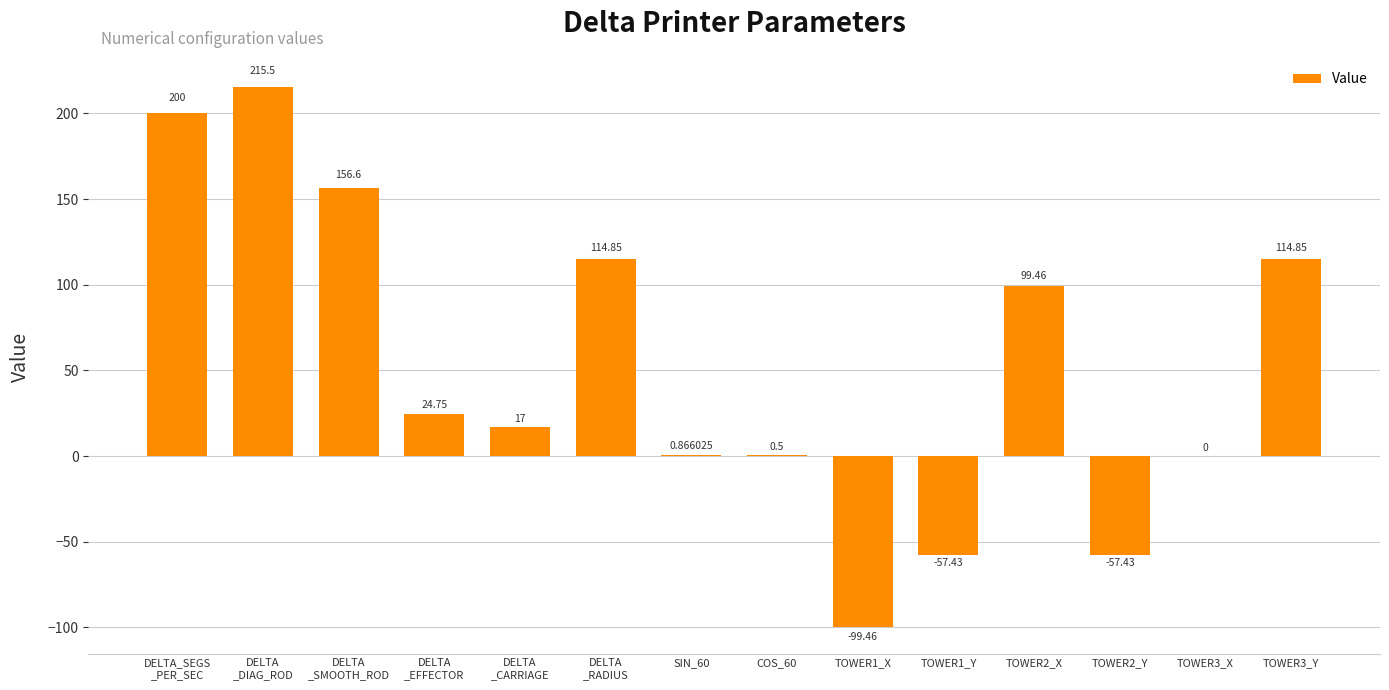

What is the sum of the values at TOWER1_Y and TOWER2_X?

42.0